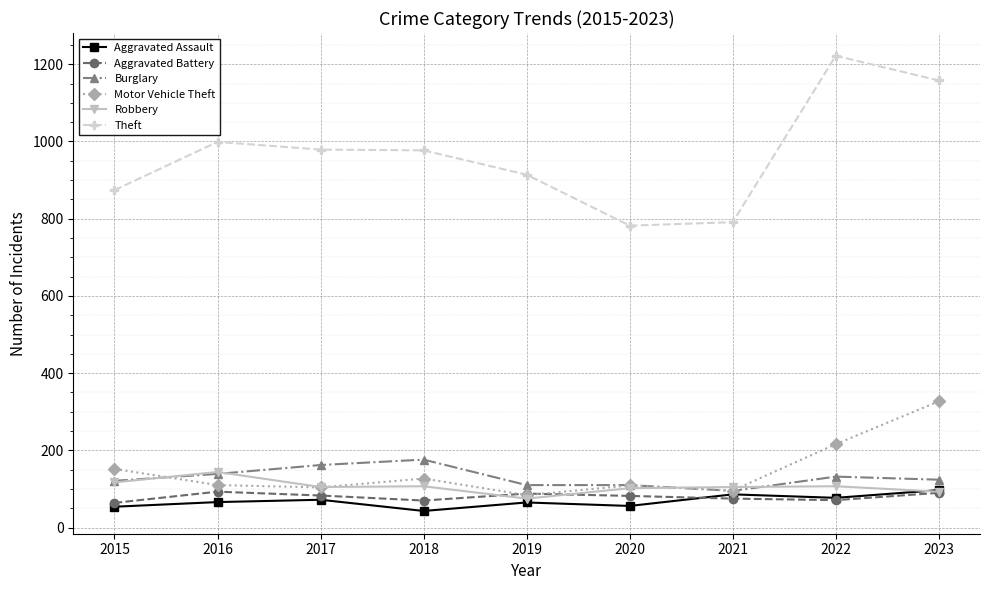

How many interior local peaks does the Motor Vehicle Theft series have?

2